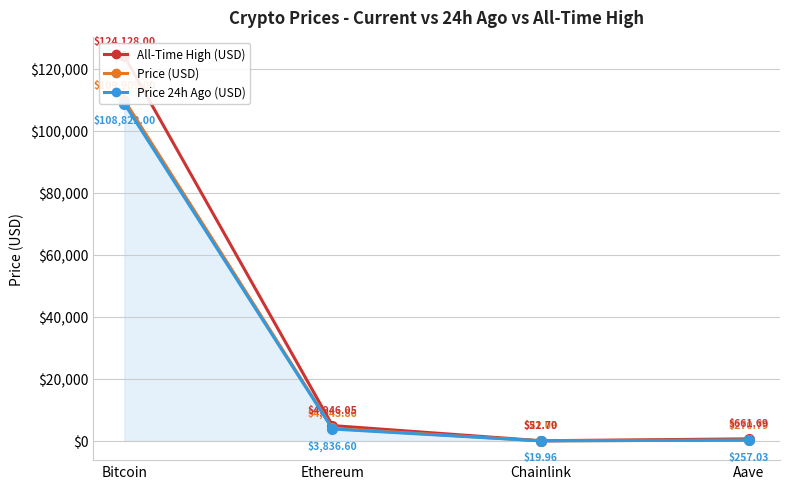

Is it true that Price 24h Ago (USD) equals 20.0 at Chainlink?

True